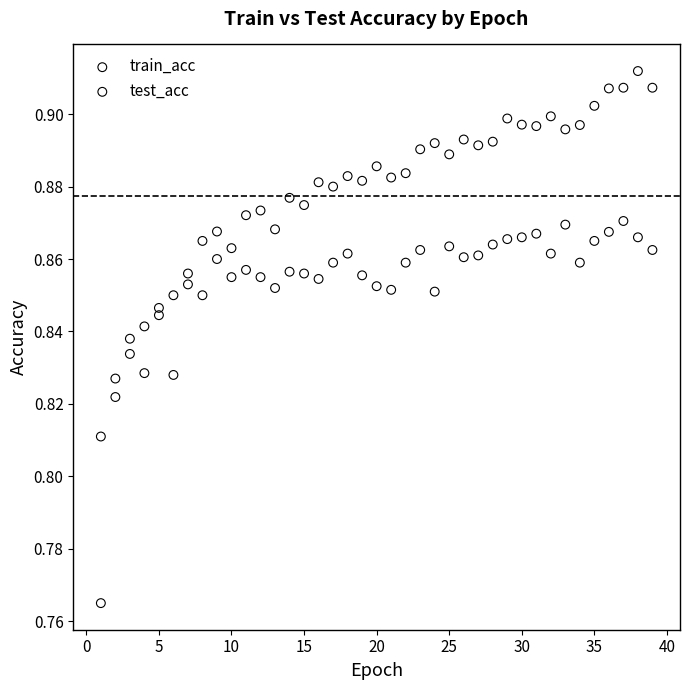

Which series has the widest spread of Y values?

train_acc